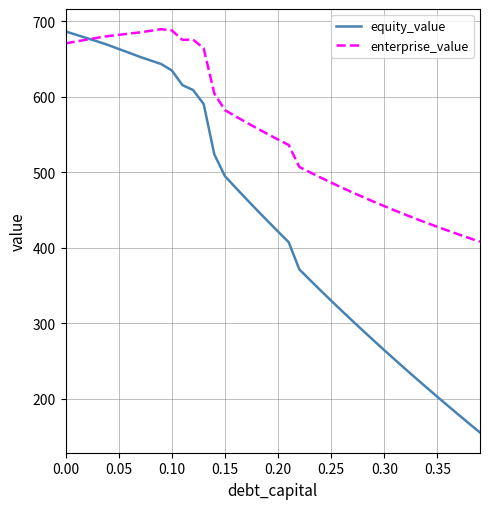

List the series in order of their overall mean, highest first.

enterprise_value, equity_value